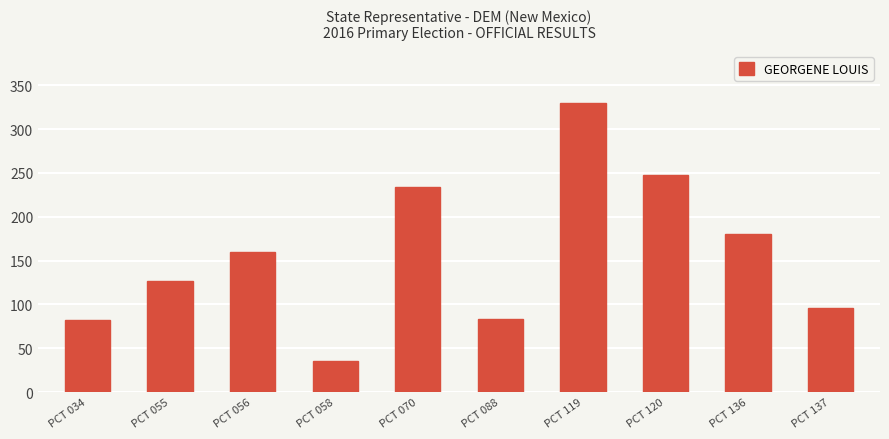

Which category has the lowest value across all series?

PCT 058